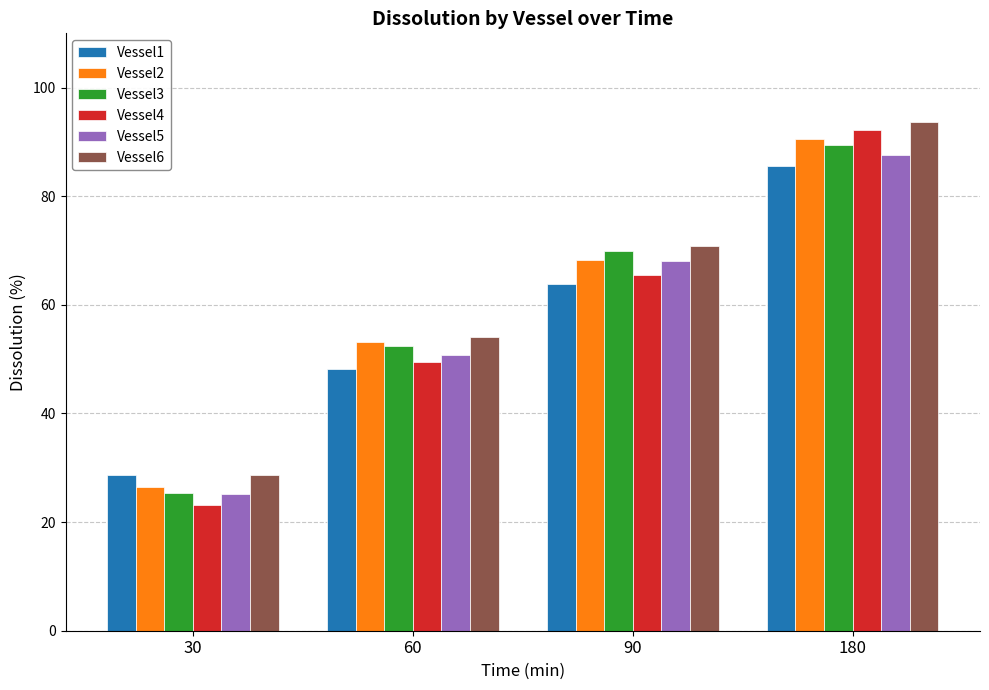

At how many categories does at least one series exceed 53?

3